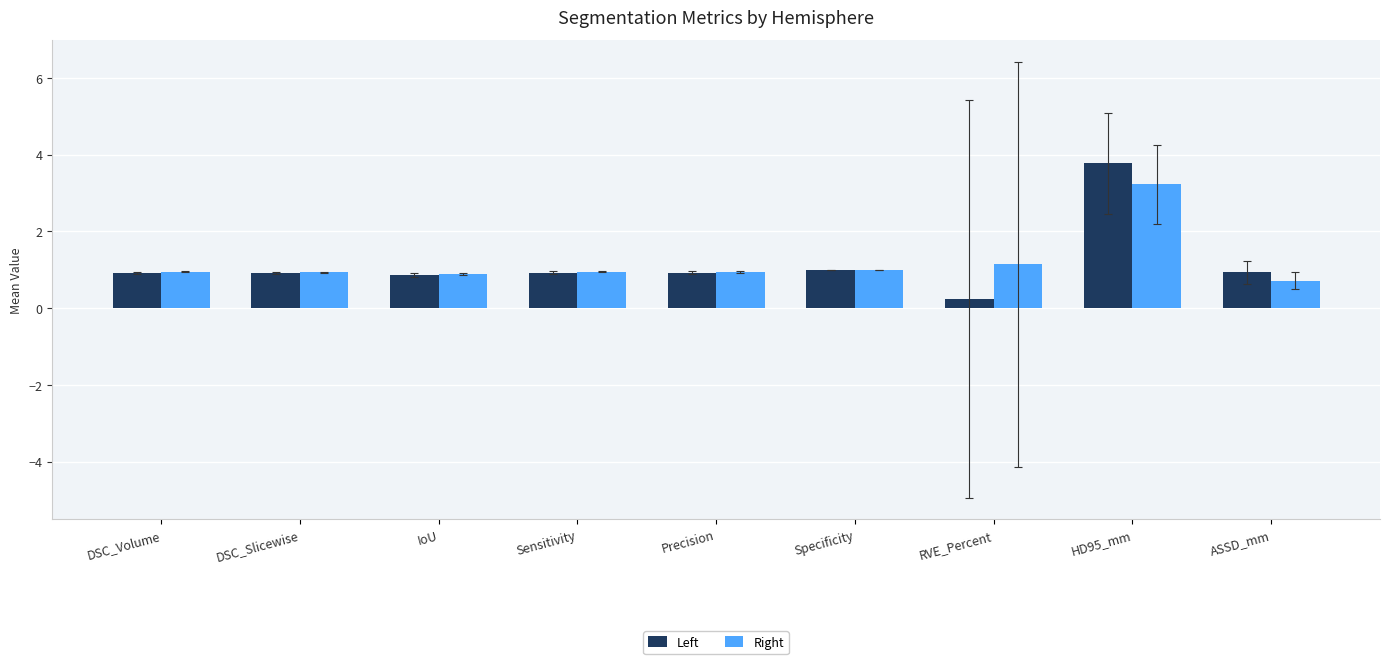

True or false: Right has a value of 0.5 at DSC_Slicewise.

False